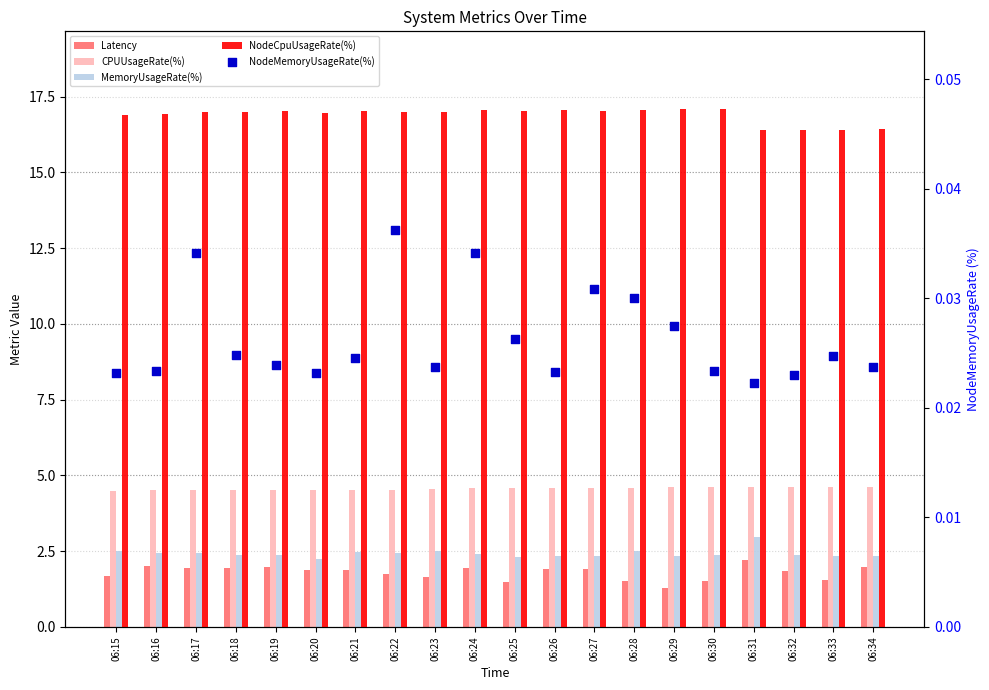

At how many categories does at least one series exceed 16?

20